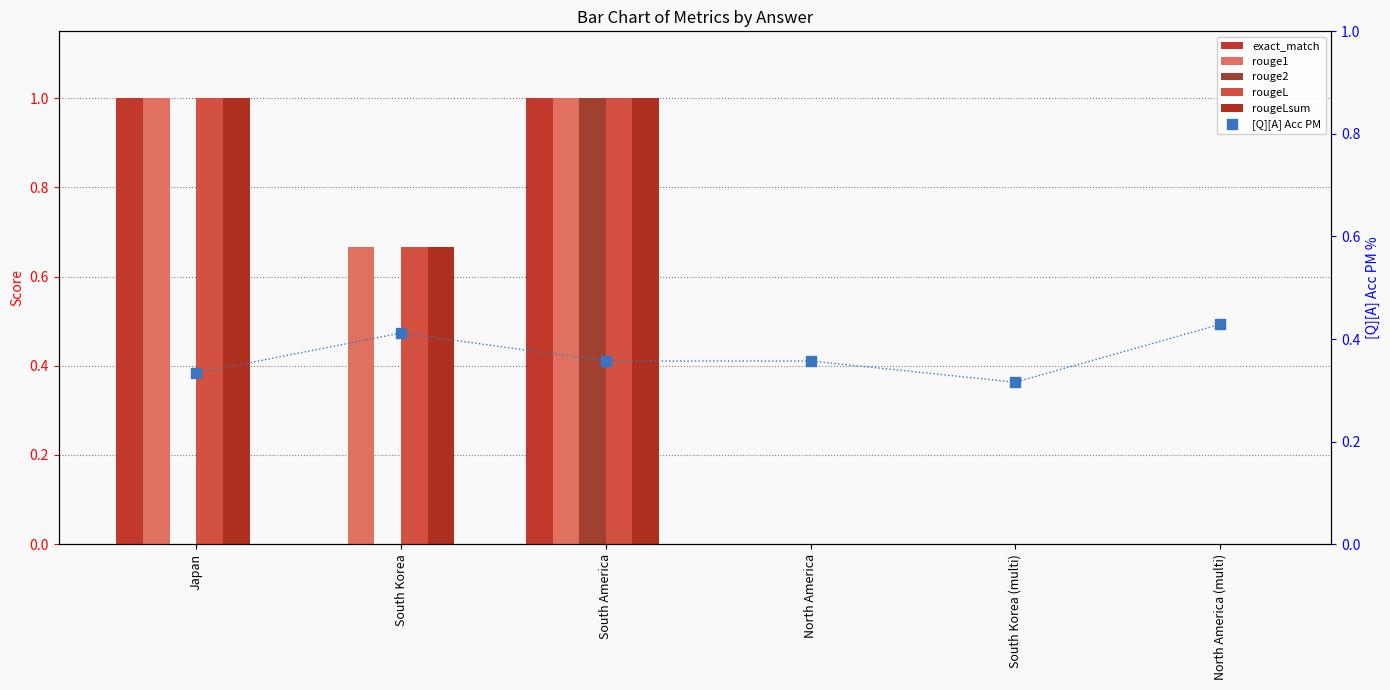

Which series has the largest Y range (max minus min)?

exact_match